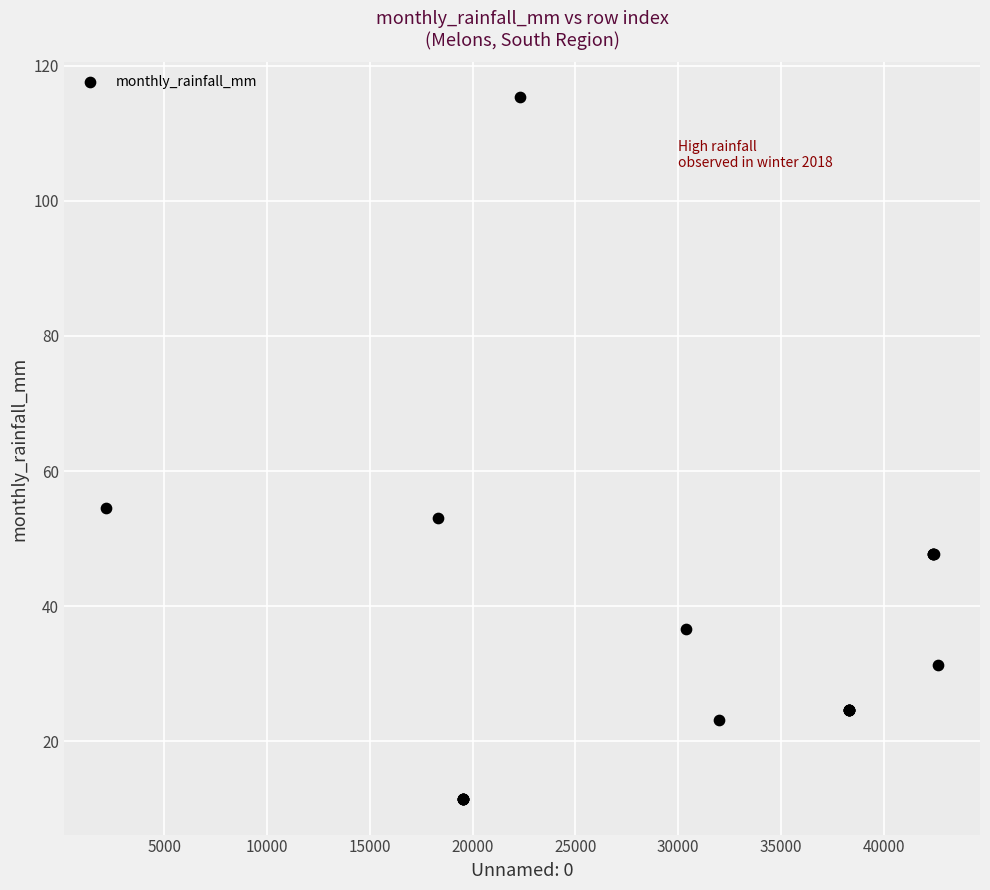

What Y value in the scatter plot is closest to 63?

54.6